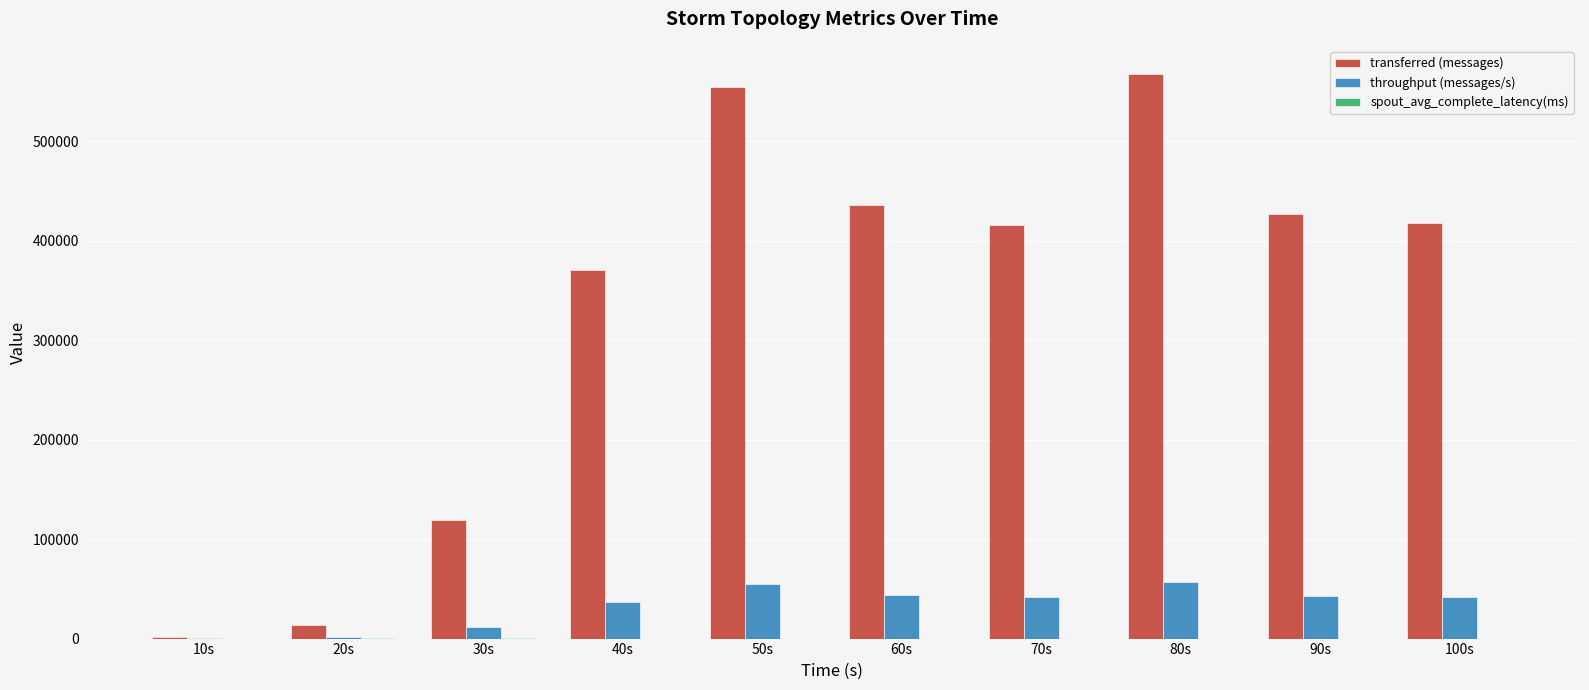

At which category is the sum across all series the highest?

80s